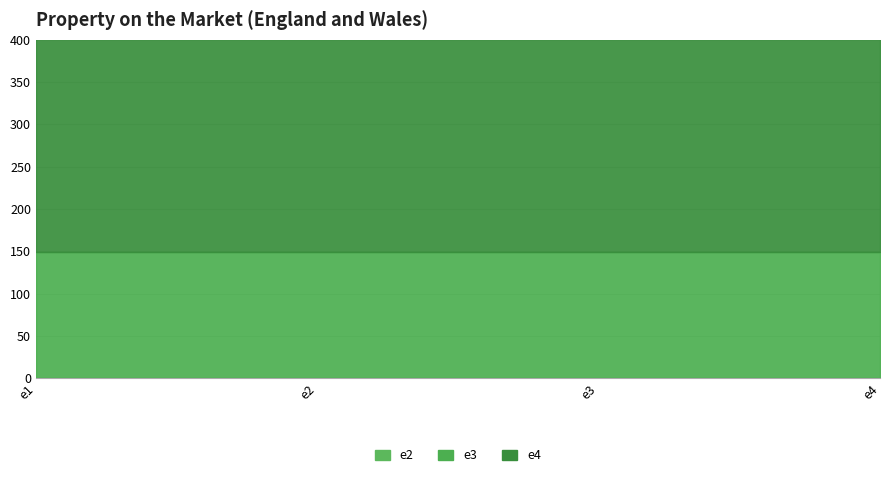

Which series changed the most between e1 and e3?

e2